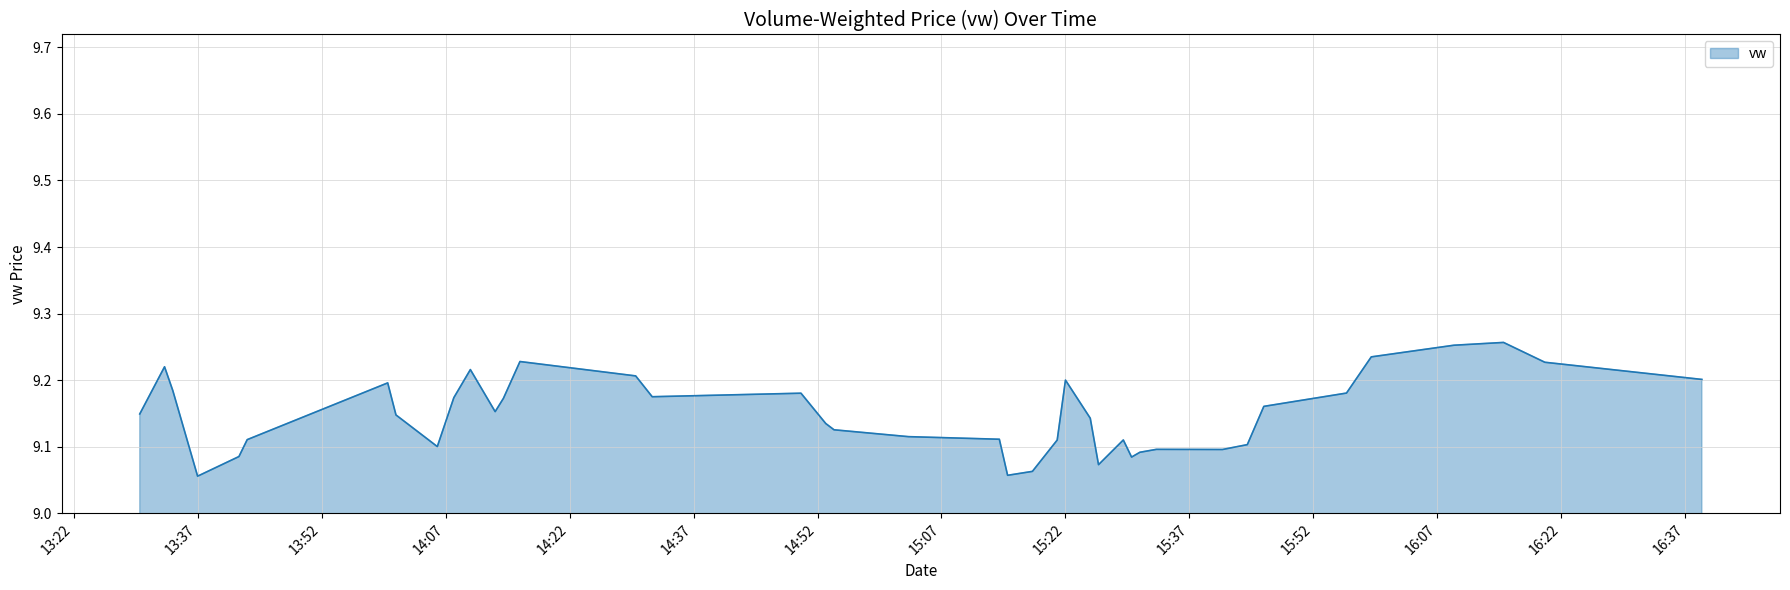

At which category does the data reach its first local valley?

13:37